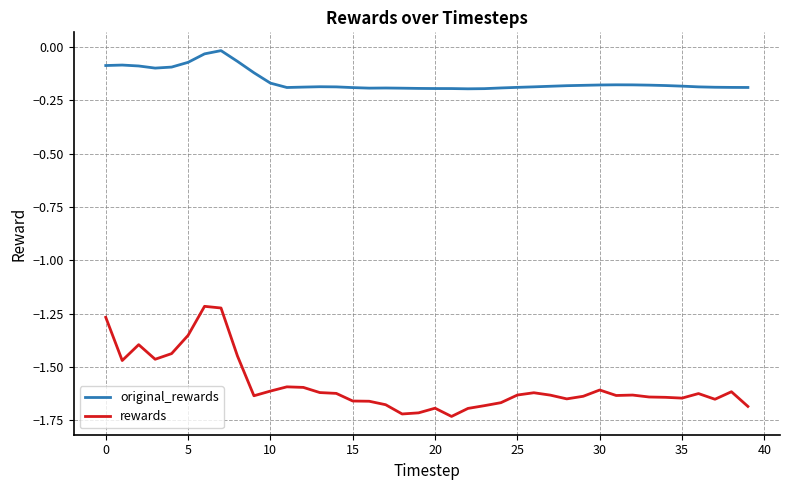

What is the difference between the maximum and minimum values in the rewards series?

0.5